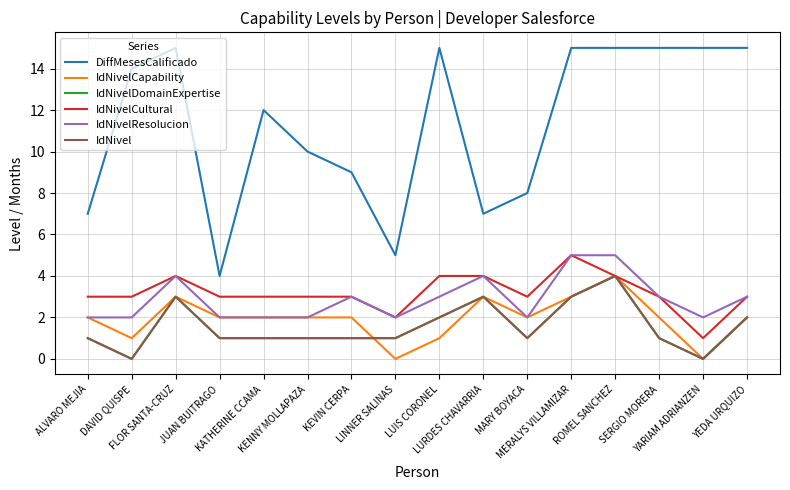

Reading left to right, extract all data points from this chart.

DiffMesesCalificado: ALVARO MEJIA=7	DAVID QUISPE=14	FLOR SANTA-CRUZ=15	JUAN BUITRAGO=4	KATHERINE CCAMA=12	KENNY MOLLAPAZA=10	KEVIN CERPA=9	LINNER SALINAS=5	LUIS CORONEL=15	LURDES CHAVARRIA=7	MARY BOYACA=8	MERALYS VILLAMIZAR=15	ROMEL SANCHEZ=15	SERGIO MORERA=15	YARIAM ADRIANZEN=15	YEDA URQUIZO=15
IdNivelCapability: ALVARO MEJIA=2	DAVID QUISPE=1	FLOR SANTA-CRUZ=3	JUAN BUITRAGO=2	KATHERINE CCAMA=2	KENNY MOLLAPAZA=2	KEVIN CERPA=2	LINNER SALINAS=0	LUIS CORONEL=1	LURDES CHAVARRIA=3	MARY BOYACA=2	MERALYS VILLAMIZAR=3	ROMEL SANCHEZ=4	SERGIO MORERA=2	YARIAM ADRIANZEN=0	YEDA URQUIZO=2
IdNivelDomainExpertise: ALVARO MEJIA=1	DAVID QUISPE=0	FLOR SANTA-CRUZ=3	JUAN BUITRAGO=1	KATHERINE CCAMA=1	KENNY MOLLAPAZA=1	KEVIN CERPA=1	LINNER SALINAS=1	LUIS CORONEL=2	LURDES CHAVARRIA=3	MARY BOYACA=1	MERALYS VILLAMIZAR=3	ROMEL SANCHEZ=4	SERGIO MORERA=1	YARIAM ADRIANZEN=0	YEDA URQUIZO=2
IdNivelCultural: ALVARO MEJIA=3	DAVID QUISPE=3	FLOR SANTA-CRUZ=4	JUAN BUITRAGO=3	KATHERINE CCAMA=3	KENNY MOLLAPAZA=3	KEVIN CERPA=3	LINNER SALINAS=2	LUIS CORONEL=4	LURDES CHAVARRIA=4	MARY BOYACA=3	MERALYS VILLAMIZAR=5	ROMEL SANCHEZ=4	SERGIO MORERA=3	YARIAM ADRIANZEN=1	YEDA URQUIZO=3
IdNivelResolucion: ALVARO MEJIA=2	DAVID QUISPE=2	FLOR SANTA-CRUZ=4	JUAN BUITRAGO=2	KATHERINE CCAMA=2	KENNY MOLLAPAZA=2	KEVIN CERPA=3	LINNER SALINAS=2	LUIS CORONEL=3	LURDES CHAVARRIA=4	MARY BOYACA=2	MERALYS VILLAMIZAR=5	ROMEL SANCHEZ=5	SERGIO MORERA=3	YARIAM ADRIANZEN=2	YEDA URQUIZO=3
IdNivel: ALVARO MEJIA=1	DAVID QUISPE=0	FLOR SANTA-CRUZ=3	JUAN BUITRAGO=1	KATHERINE CCAMA=1	KENNY MOLLAPAZA=1	KEVIN CERPA=1	LINNER SALINAS=1	LUIS CORONEL=2	LURDES CHAVARRIA=3	MARY BOYACA=1	MERALYS VILLAMIZAR=3	ROMEL SANCHEZ=4	SERGIO MORERA=1	YARIAM ADRIANZEN=0	YEDA URQUIZO=2